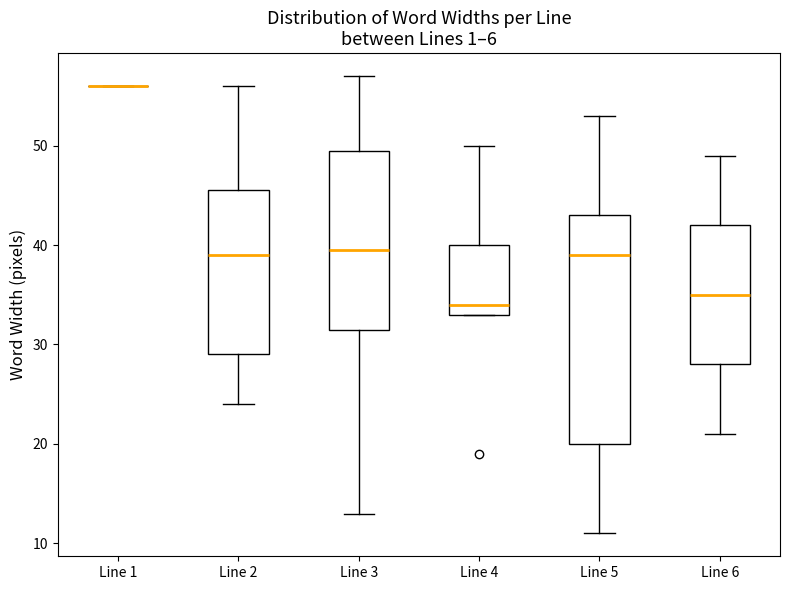

Where is the upper edge of the box for Line 4 on the y-axis? The values are not printed on the chart, so give them approximately, as read against the axis.

40